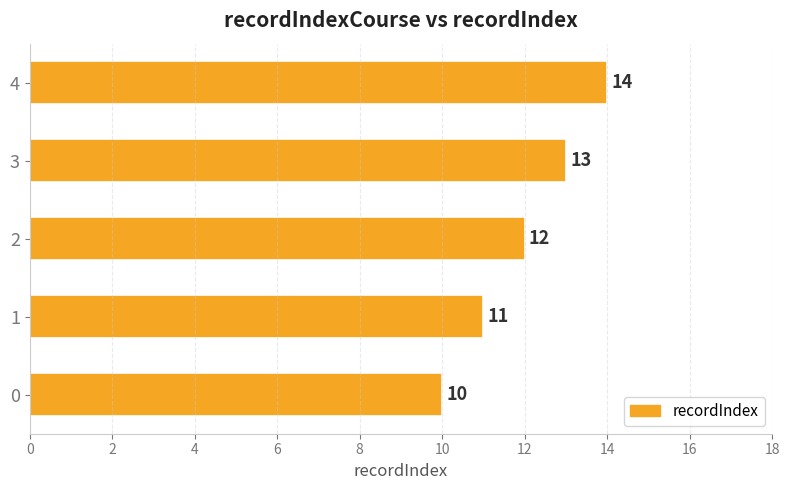

What is the difference between the maximum and minimum values?

4